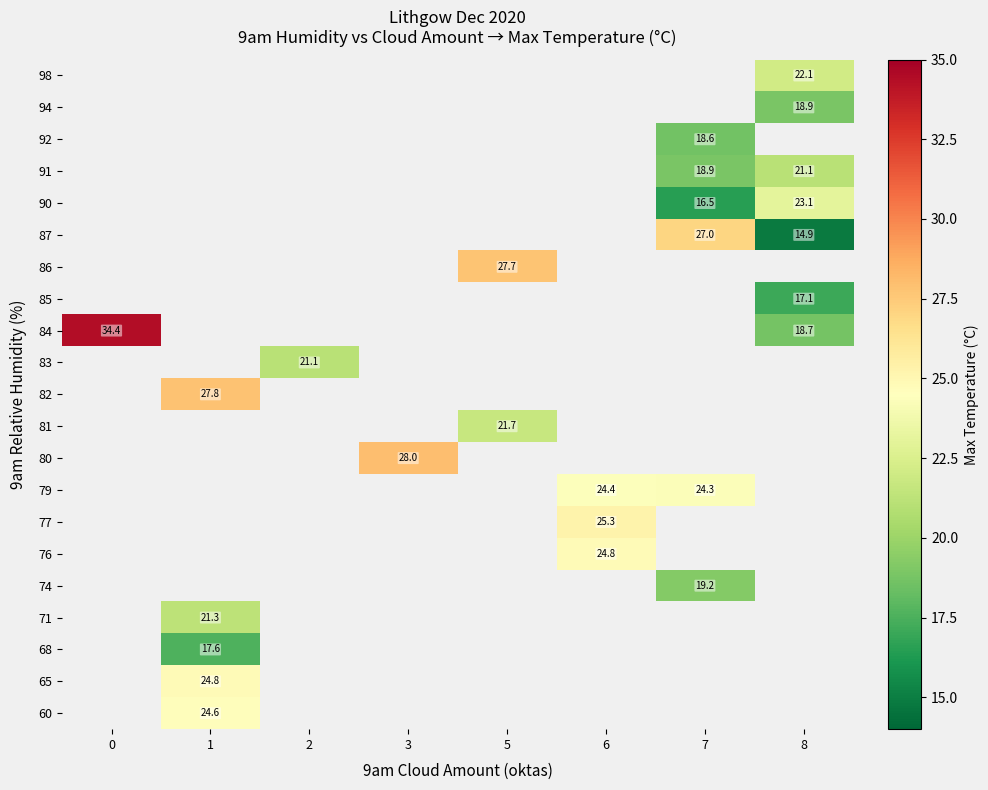

Is it true that 87 equals 27.0 at 7?

True